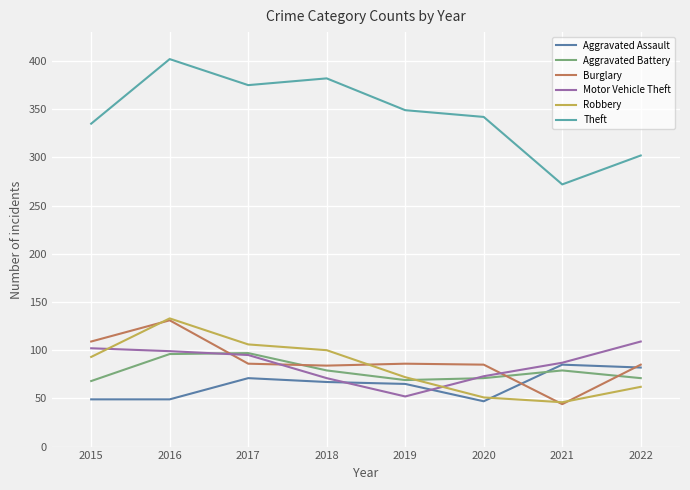

True or false: Robbery has a value of 133 at 2016.

True